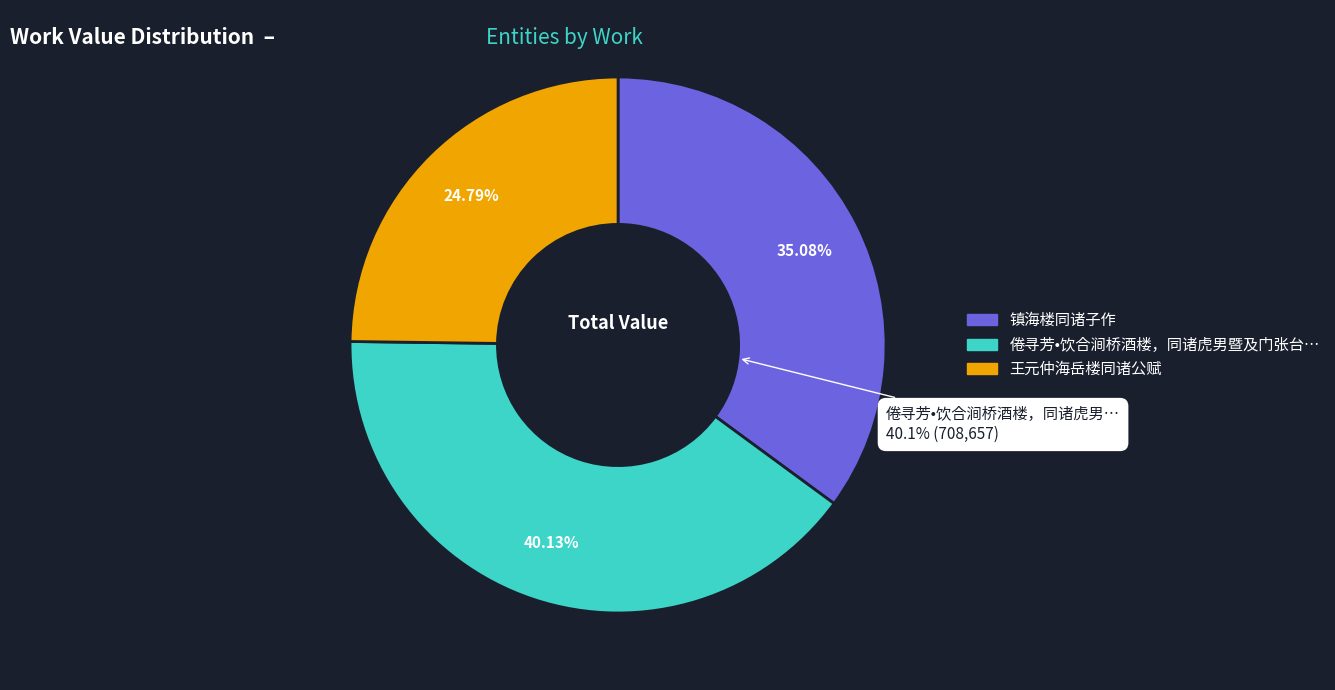

Which category has the biggest portion of the pie?

倦寻芳•饮合涧桥酒楼，同诸虎男暨及门张台柱